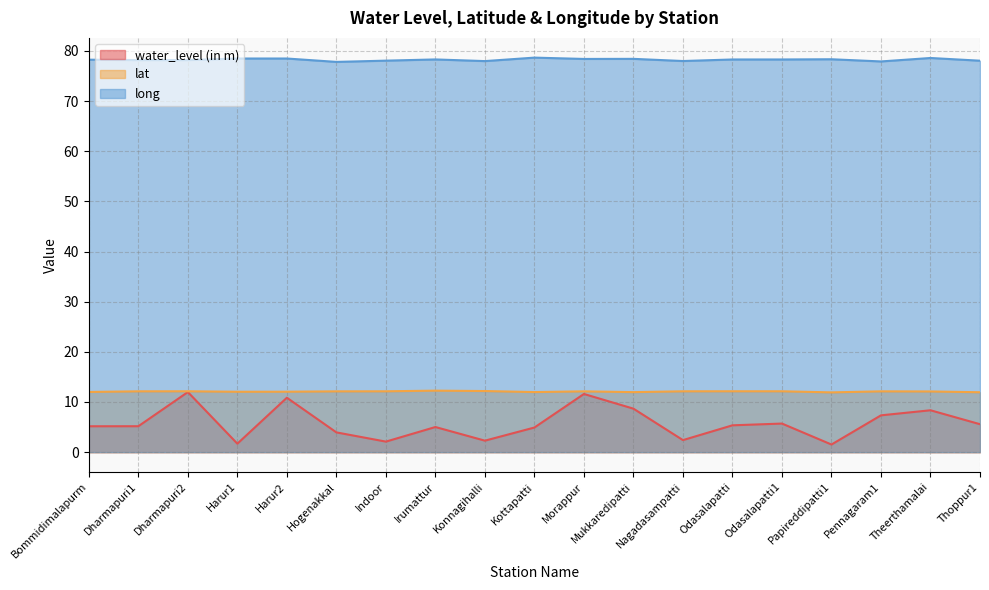

At Dharmapuri2, list the series in order from largest to smallest.

long, lat, water_level (in m)